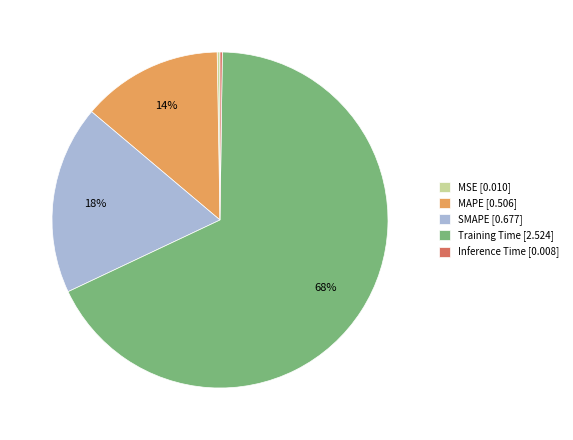

To the nearest percent, what is the difference between the largest and smallest slice percentages?

68%